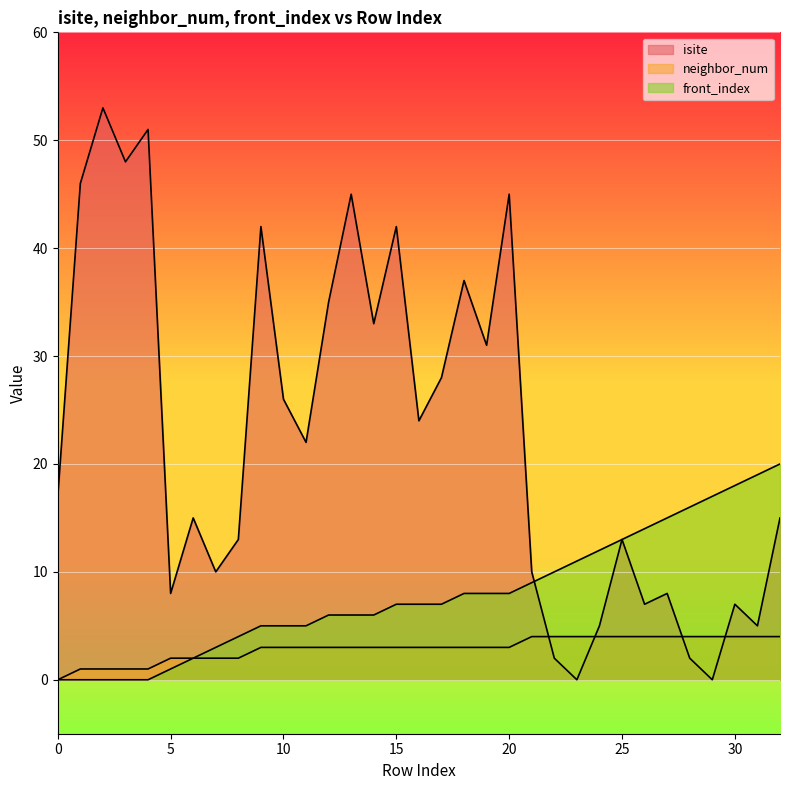

Which label corresponds to the smallest value in the chart?

23